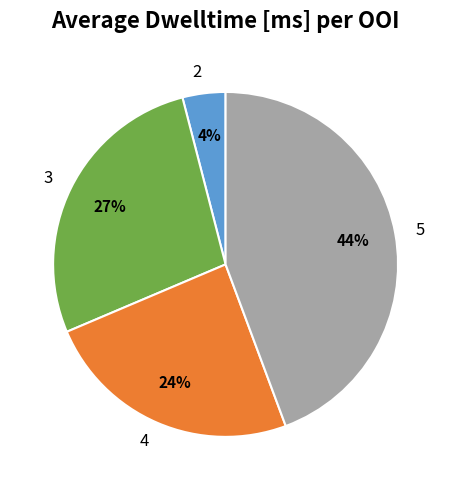

Does 4 account for over 50% of the chart?

No